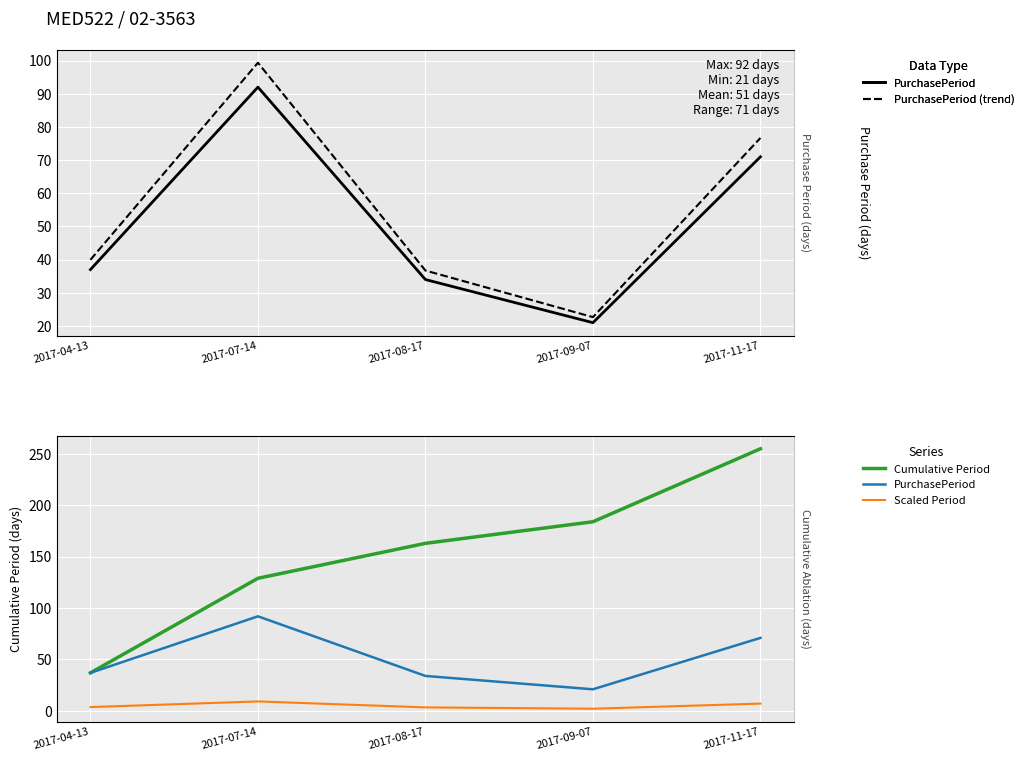

Rank the series at 2017-07-14 from highest to lowest value.

Cumulative Period, PurchasePeriod (trend), PurchasePeriod, Scaled Period